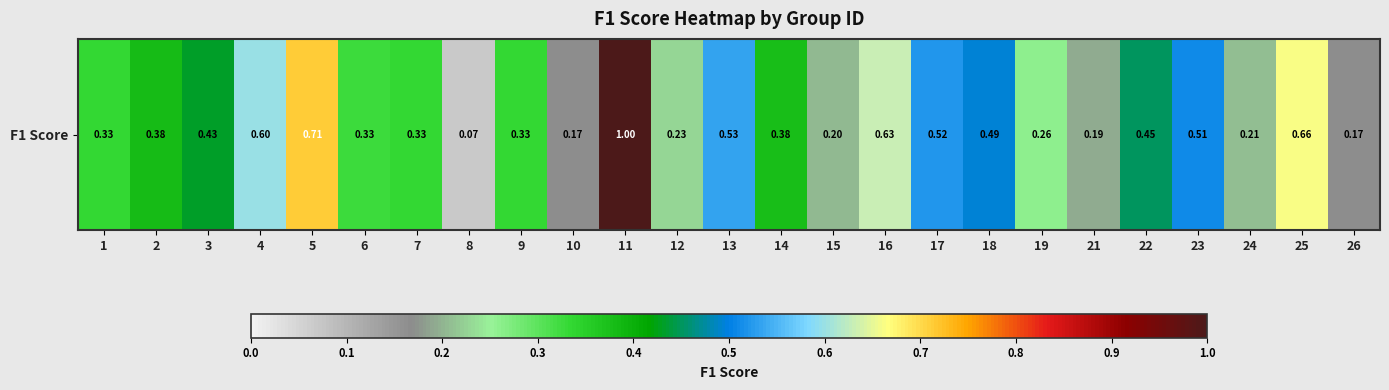

What is the difference between the maximum and minimum values?

0.9